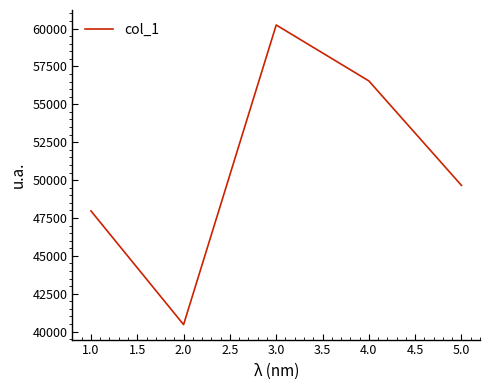

At which label is the value closest to 50349?

5.0